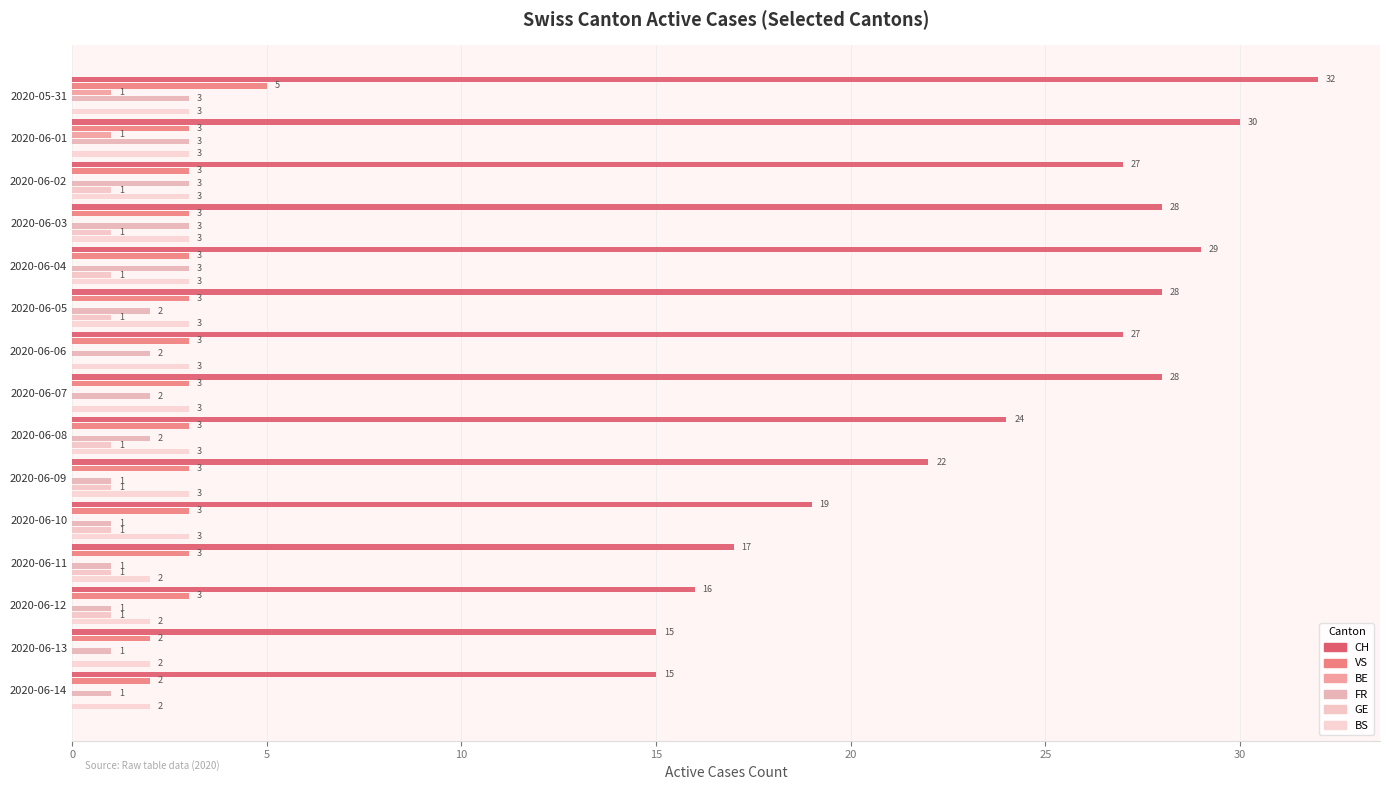

How many distinct data groups are displayed?

6